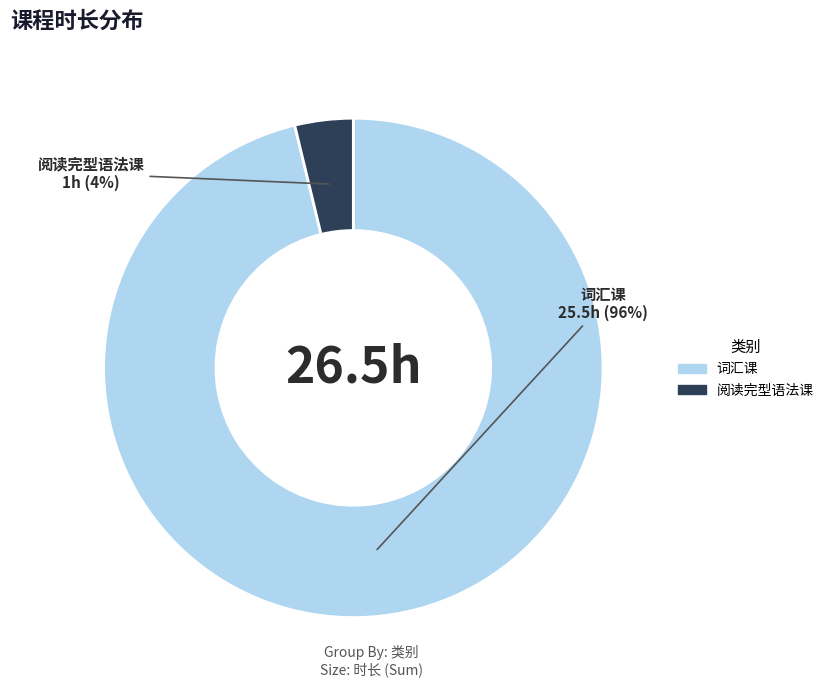

How many slices are in this pie chart?

2